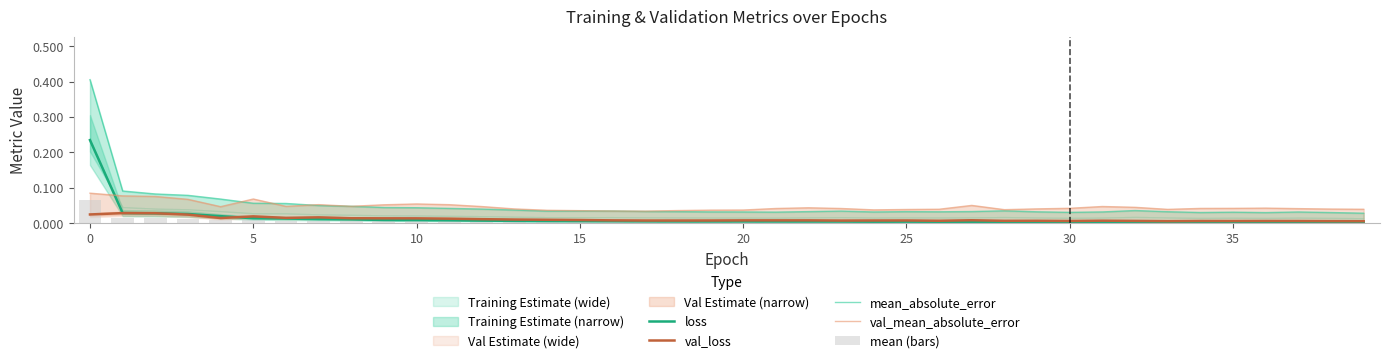

Which series has the widest spread of values?

mean_absolute_error